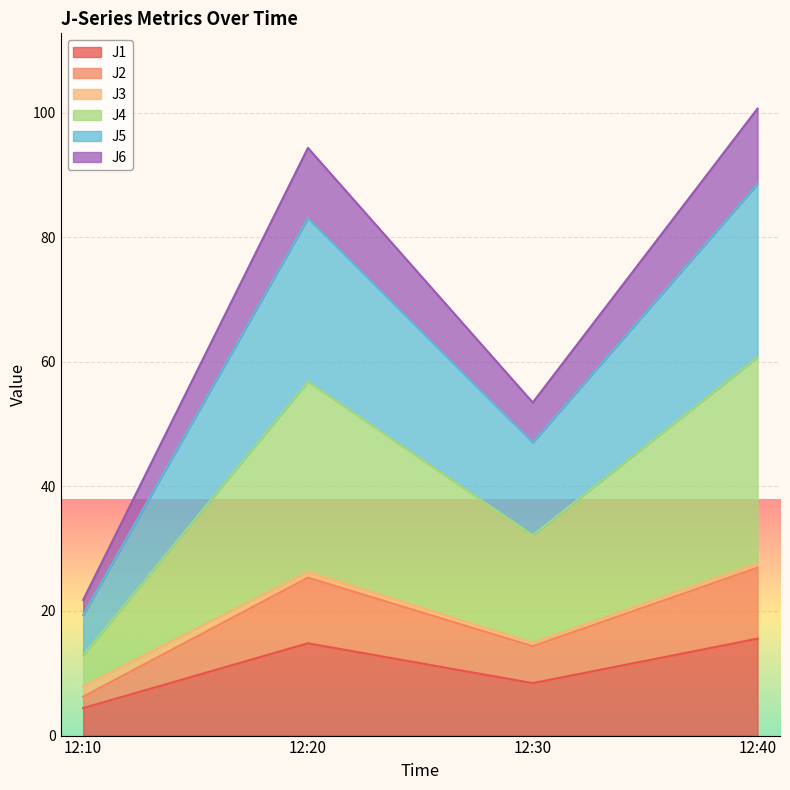

What is the greatest value displayed?

100.7